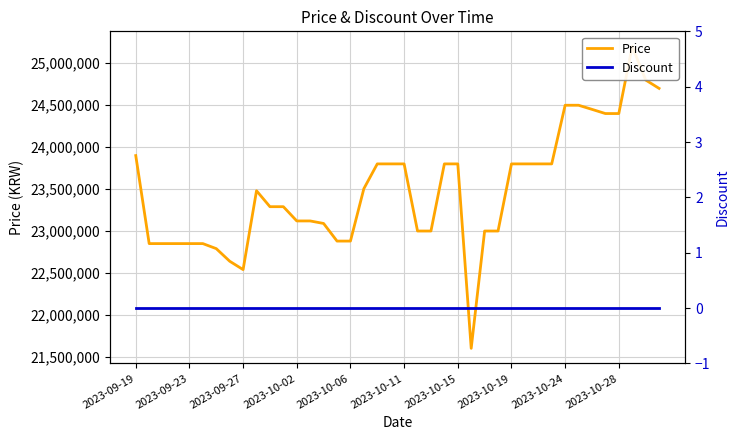

Which series has the largest total across all categories?

Price